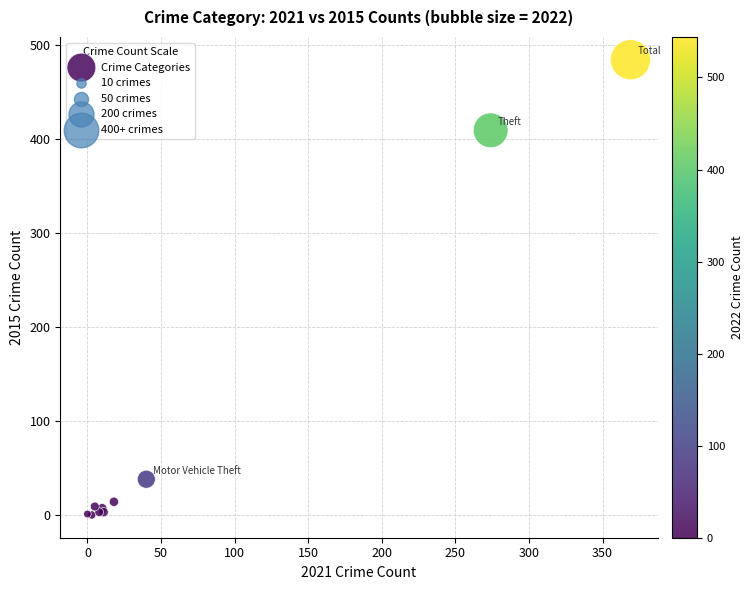

What Y value in the scatter plot is closest to 242?

409